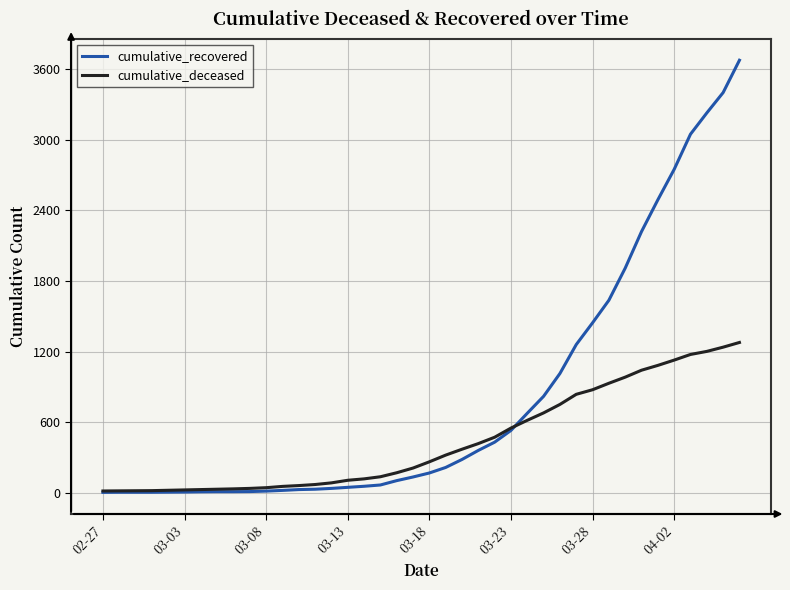

Which series ends up on top after the final intersection of cumulative_deceased and cumulative_recovered?

cumulative_recovered